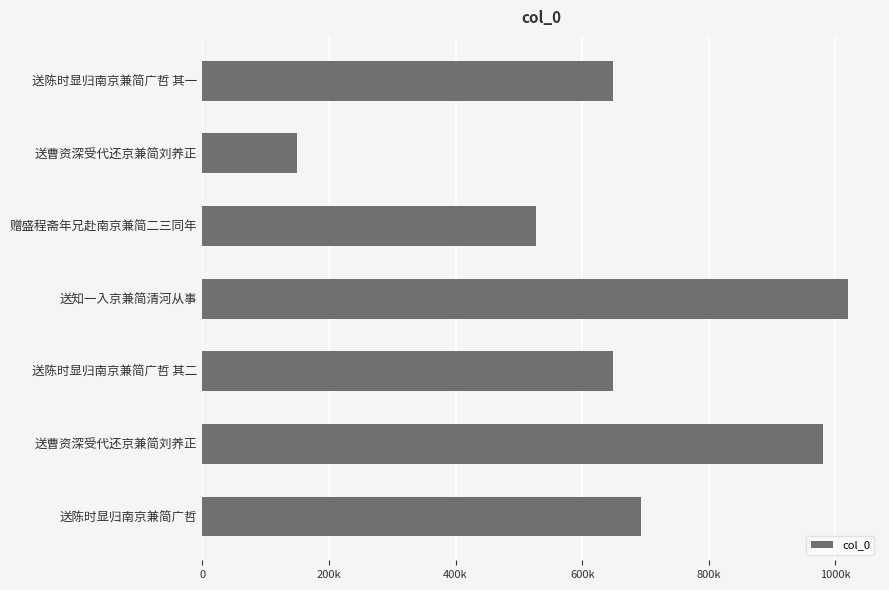

Does the chart contain any negative values?

No